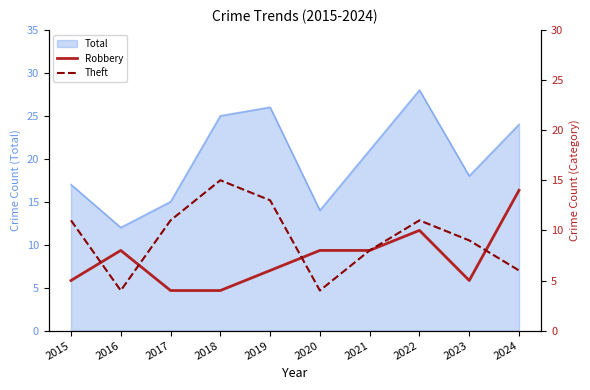

True or false: Theft has more than 1 interior local peaks.

True